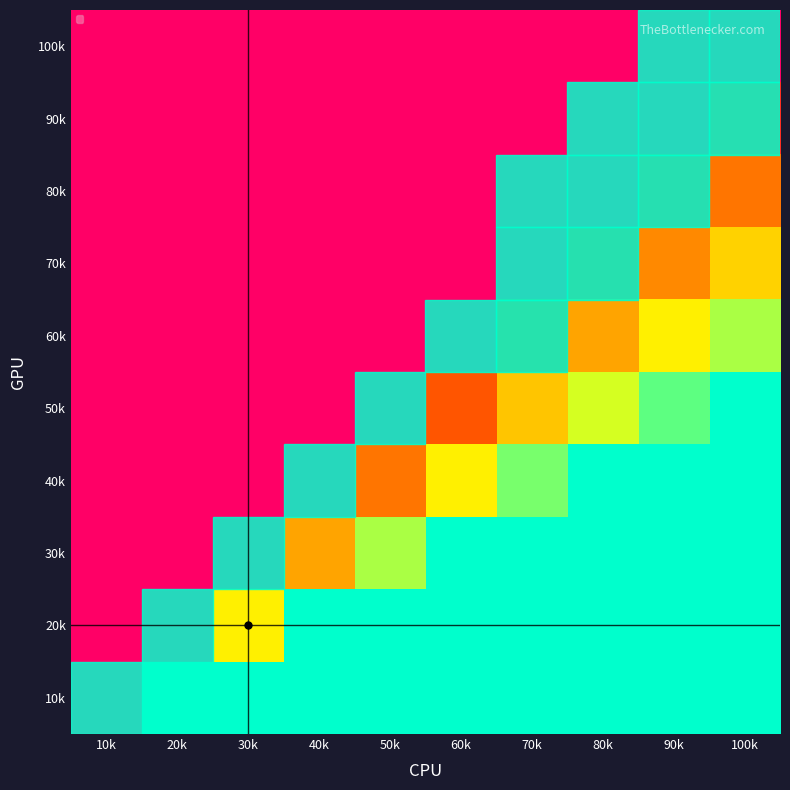

Reading right to left, transcribe all the data shown in this chart.

10k: 100k=0.0	90k=0.0	80k=0.0	70k=0.0	60k=0.0	50k=0.0	40k=0.0	30k=0.0	20k=0.0	10k=1.0
20k: 100k=0.0	90k=0.0	80k=0.0	70k=0.0	60k=0.0	50k=0.0	40k=0.0	30k=0.3	20k=1.0	10k=1.0
30k: 100k=0.0	90k=0.0	80k=0.0	70k=0.0	60k=0.0	50k=0.2	40k=0.5	30k=1.0	20k=1.0	10k=1.0
40k: 100k=0.0	90k=0.0	80k=0.0	70k=0.1	60k=0.3	50k=0.6	40k=1.0	30k=1.0	20k=1.0	10k=1.0
50k: 100k=0.0	90k=0.1	80k=0.2	70k=0.4	60k=0.7	50k=1.0	40k=1.0	30k=1.0	20k=1.0	10k=1.0
60k: 100k=0.2	90k=0.3	80k=0.5	70k=0.7	60k=1.0	50k=1.0	40k=1.0	30k=1.0	20k=1.0	10k=1.0
70k: 100k=0.4	90k=0.6	80k=0.8	70k=1.0	60k=1.0	50k=1.0	40k=1.0	30k=1.0	20k=1.0	10k=1.0
80k: 100k=0.6	90k=0.8	80k=1.0	70k=1.0	60k=1.0	50k=1.0	40k=1.0	30k=1.0	20k=1.0	10k=1.0
90k: 100k=0.8	90k=1.0	80k=1.0	70k=1.0	60k=1.0	50k=1.0	40k=1.0	30k=1.0	20k=1.0	10k=1.0
100k: 100k=1.0	90k=1.0	80k=1.0	70k=1.0	60k=1.0	50k=1.0	40k=1.0	30k=1.0	20k=1.0	10k=1.0